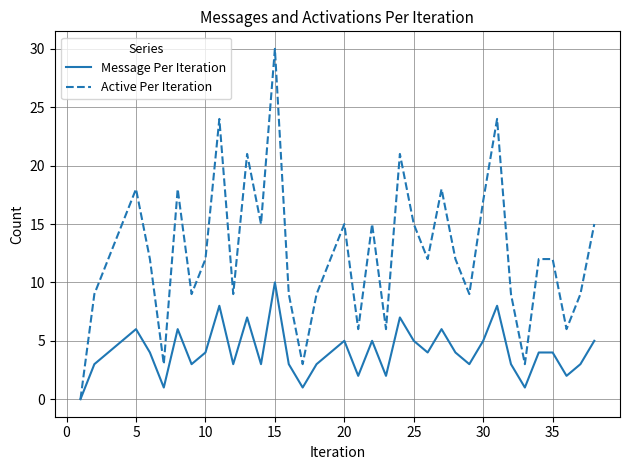

Which series has the largest total across all categories?

Active Per Iteration